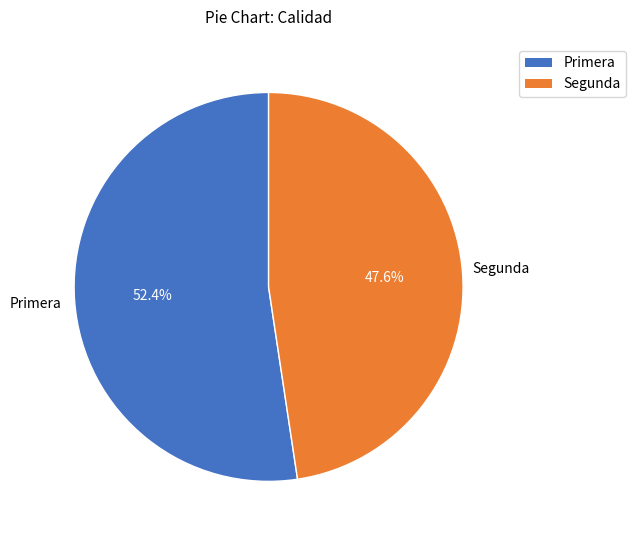

Which category has the biggest portion of the pie?

Primera